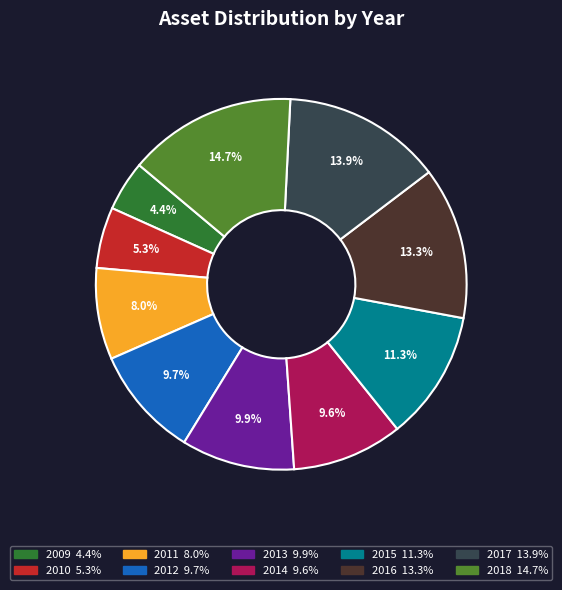

What portion of the pie excludes 2018?

85.3%